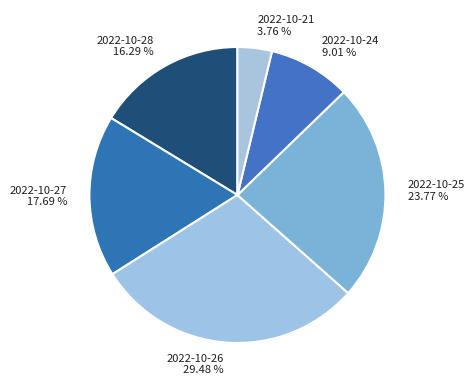

Is there any slice that represents more than half of the pie?

No